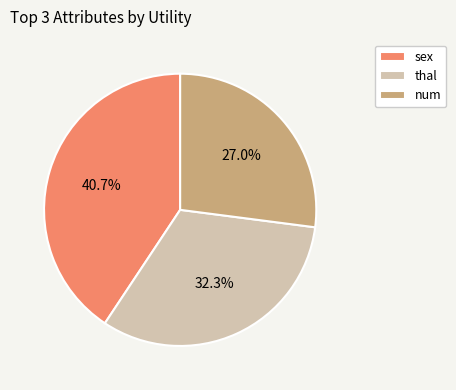

To the nearest percent, what is the average slice percentage?

33%